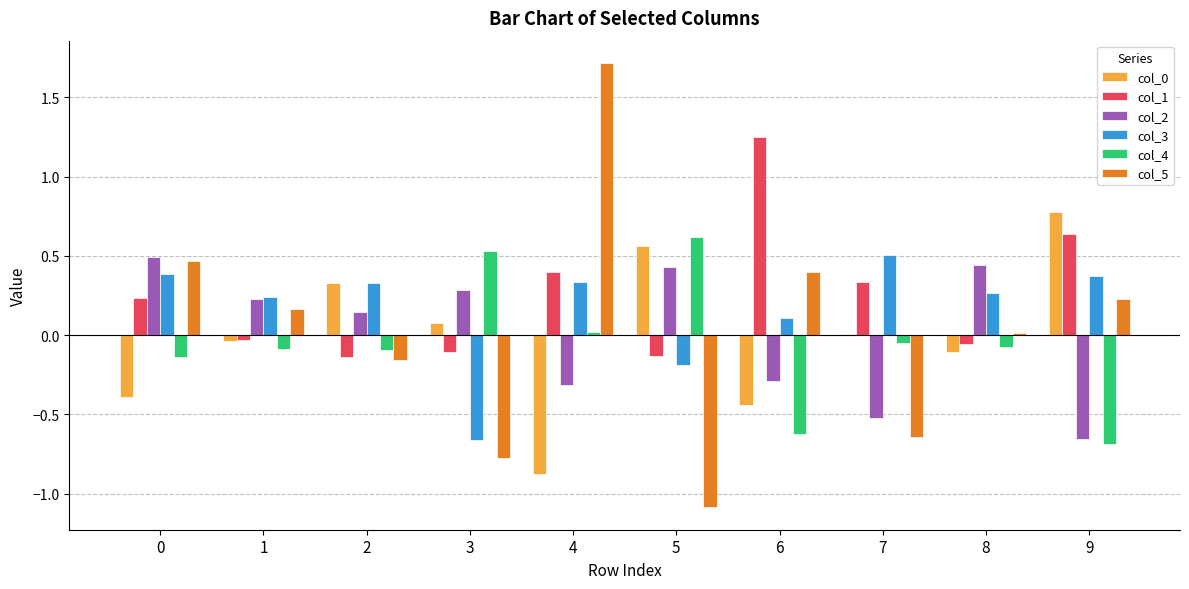

How many values in the col_1 series exceed 0?

5